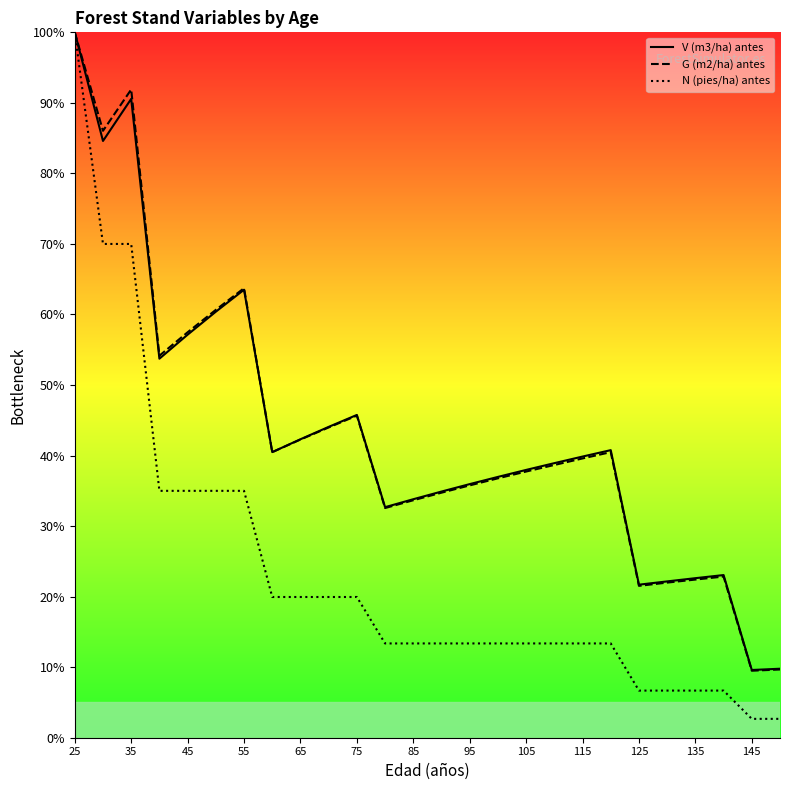

What is the total value across all series at 85?

80.8